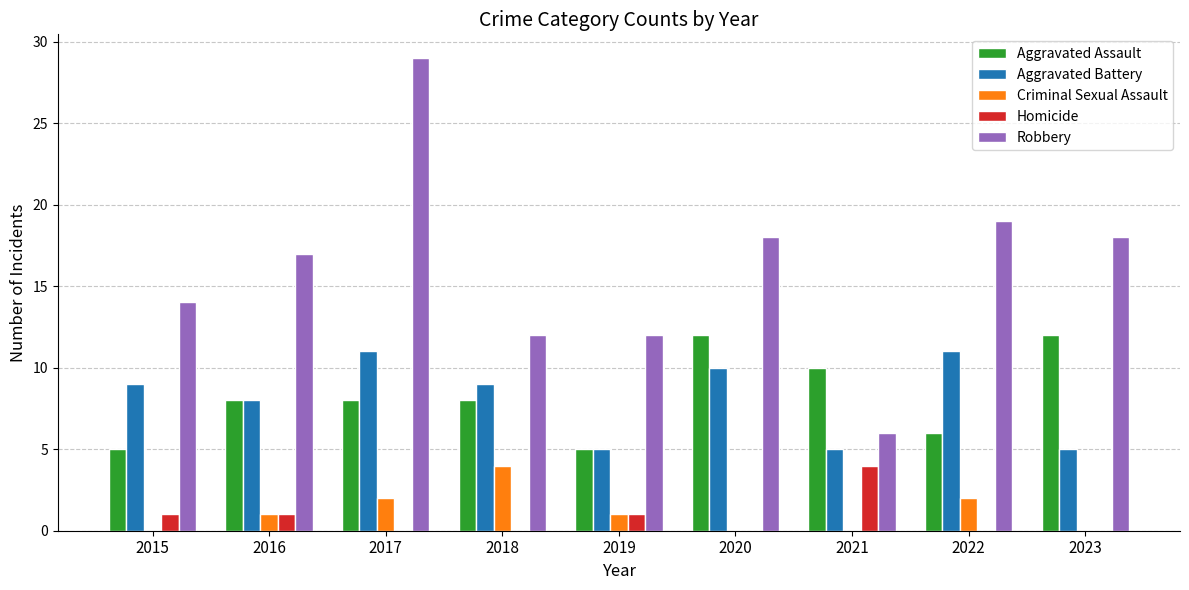

Which series changed the most between 2017 and 2018?

Robbery